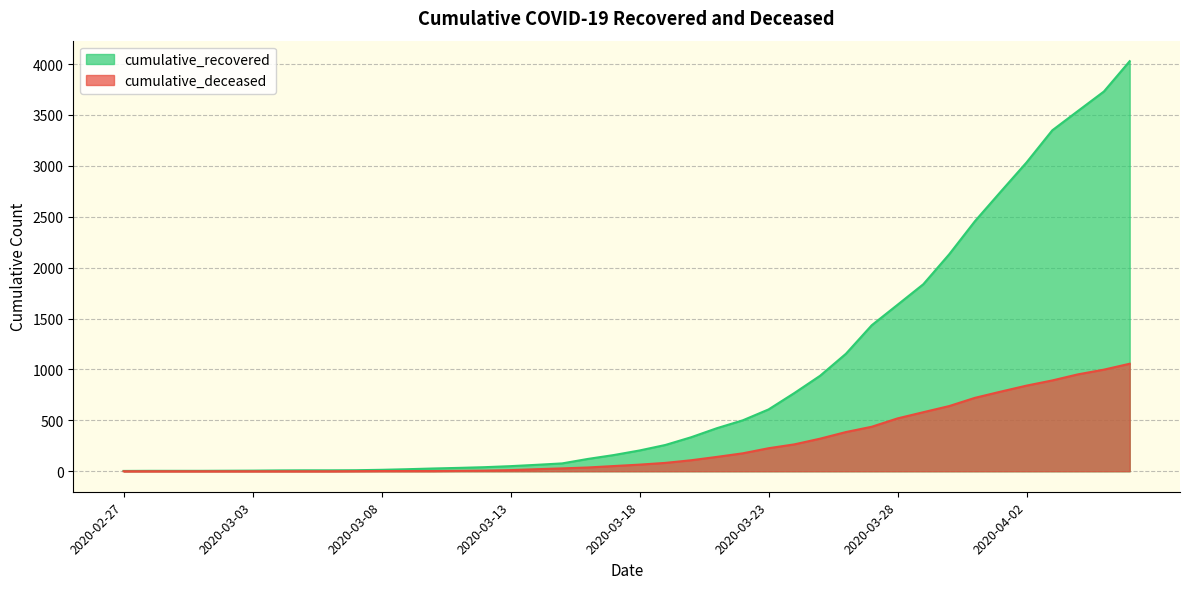

Is it true that cumulative_deceased equals 2 at 2020-03-07?

False